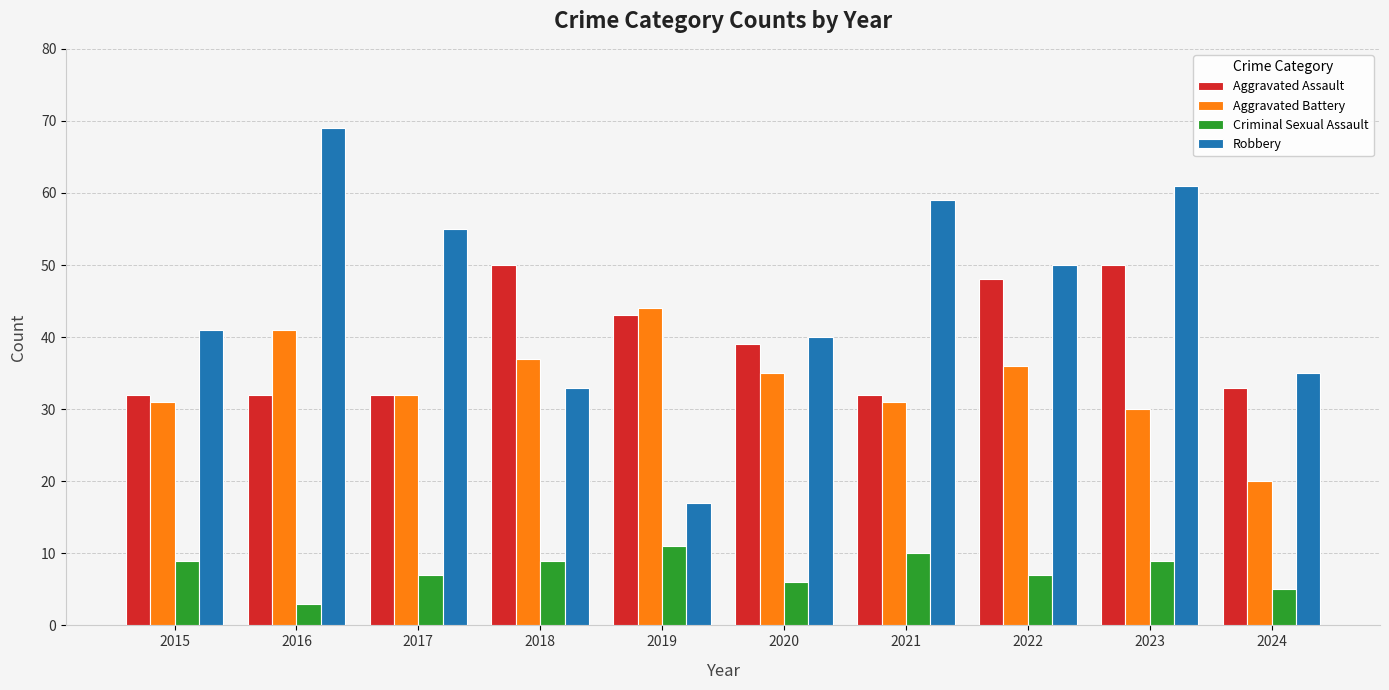

Reading left to right, what are all the values shown in this chart?

Aggravated Assault: 2015=32	2016=32	2017=32	2018=50	2019=43	2020=39	2021=32	2022=48	2023=50	2024=33
Aggravated Battery: 2015=31	2016=41	2017=32	2018=37	2019=44	2020=35	2021=31	2022=36	2023=30	2024=20
Criminal Sexual Assault: 2015=9	2016=3	2017=7	2018=9	2019=11	2020=6	2021=10	2022=7	2023=9	2024=5
Robbery: 2015=41	2016=69	2017=55	2018=33	2019=17	2020=40	2021=59	2022=50	2023=61	2024=35